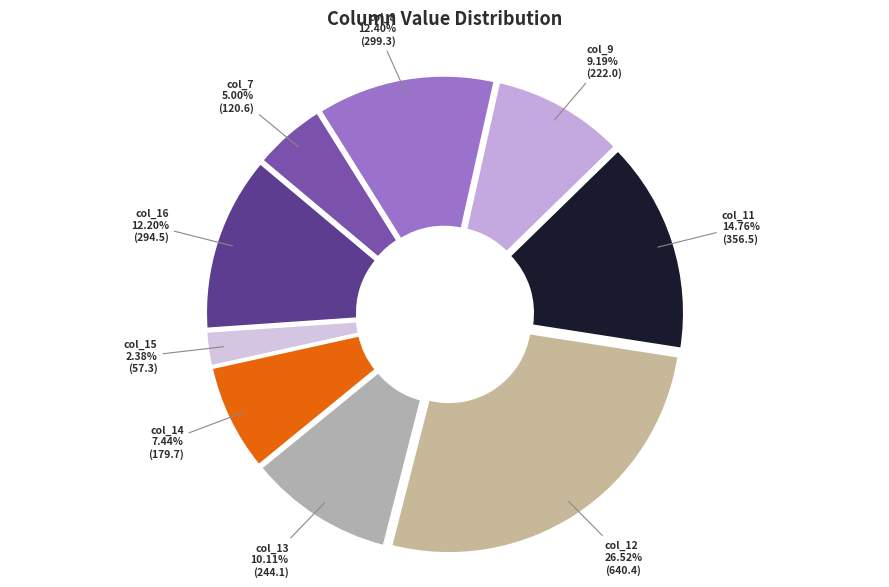

How many slices are in this pie chart?

9